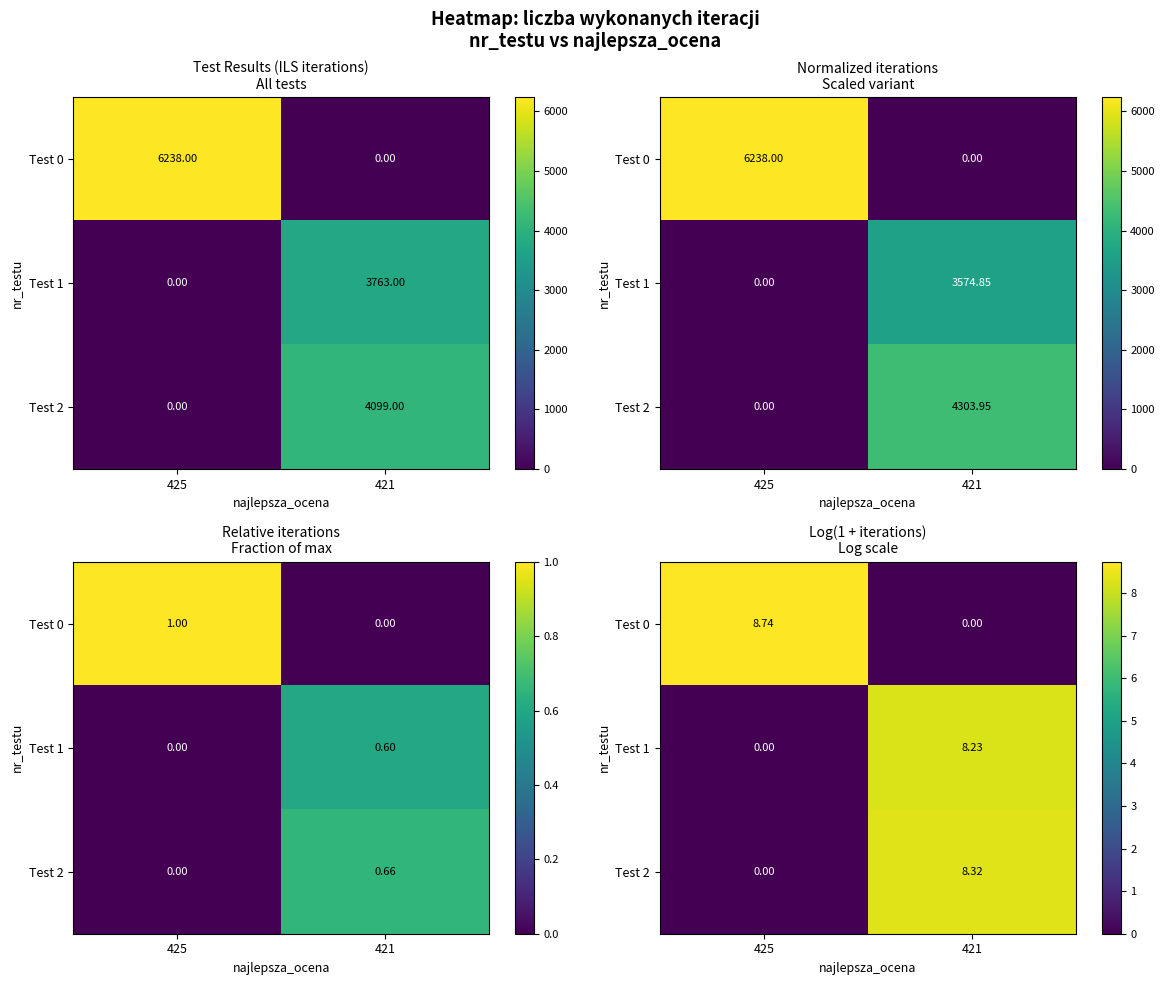

The Test 1 series shows 8.2 at 421. True or false?

True